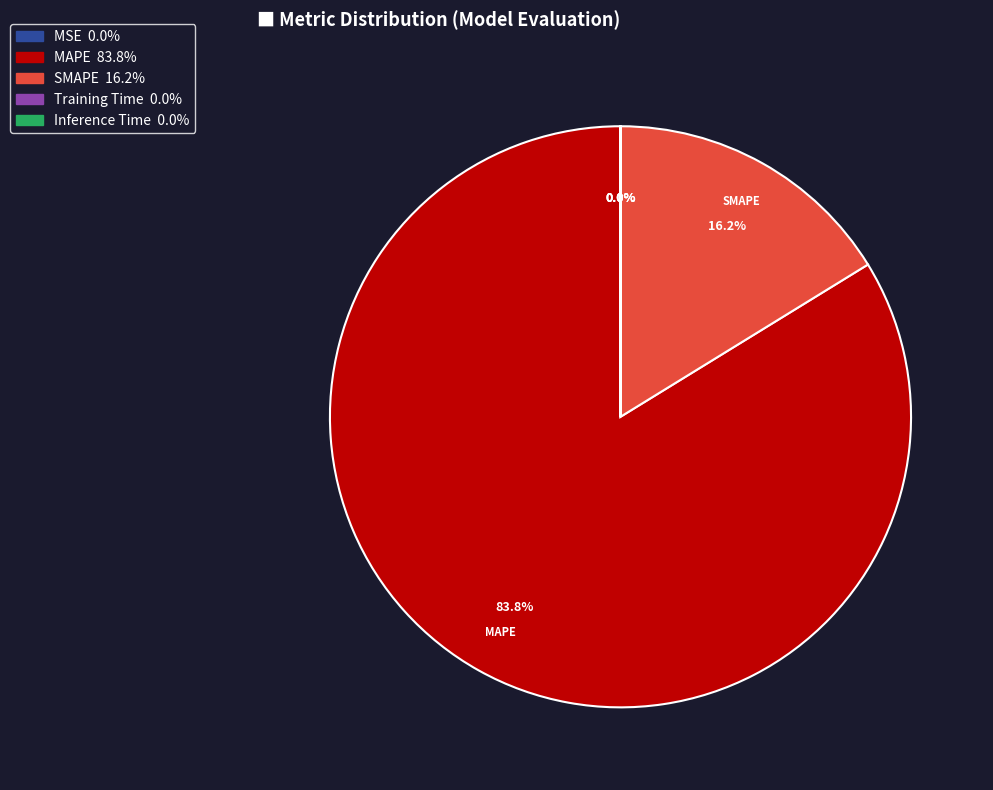

Is there any slice that represents more than half of the pie?

Yes